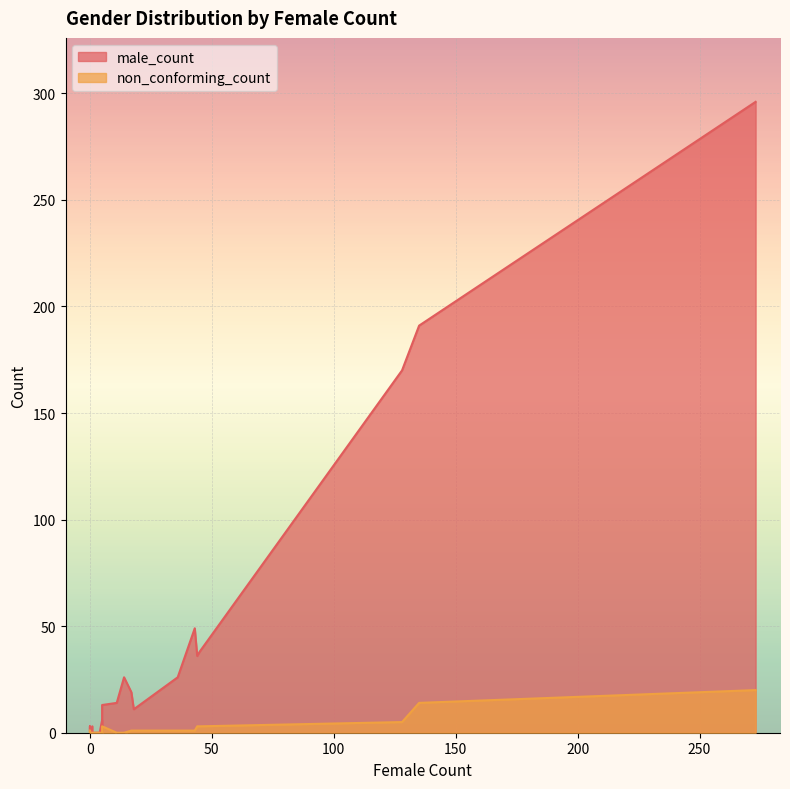

How many interior local valleys does the male_count series have?

7